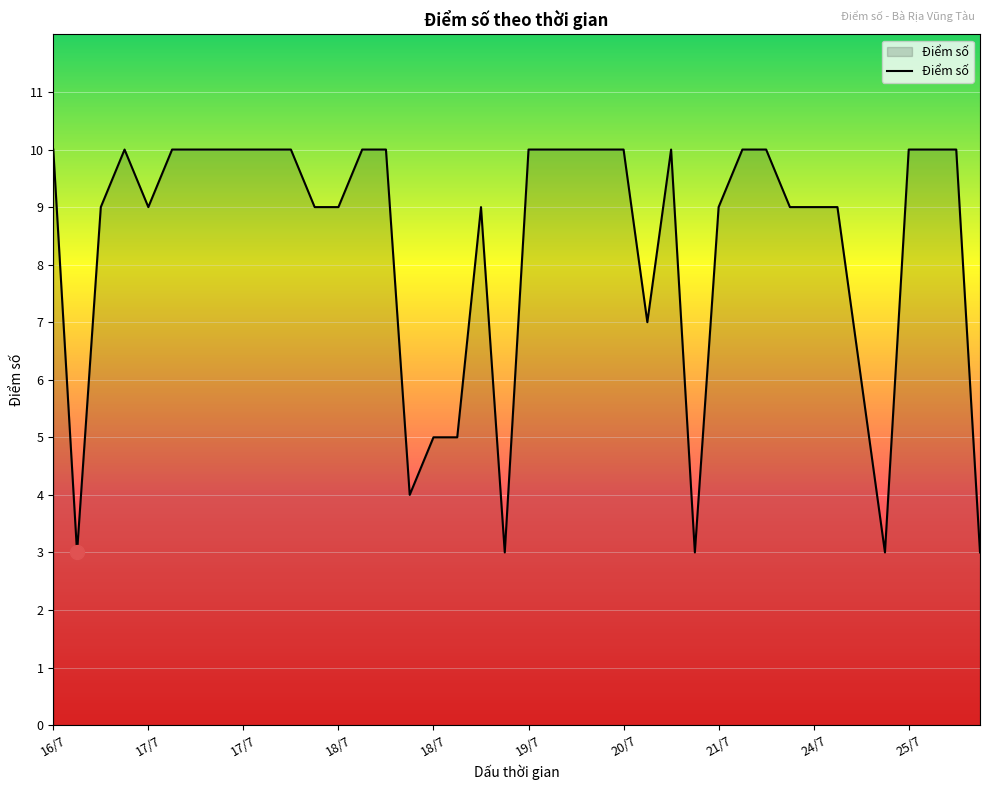

What is the minimum value shown in the chart?

3